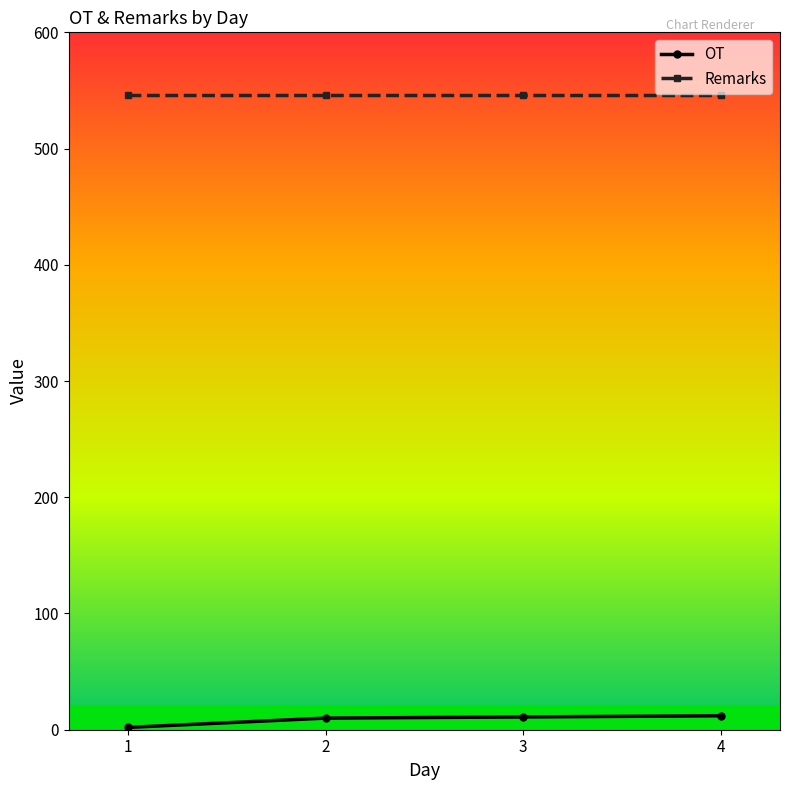

The value of Remarks at 2 is 260. True or false?

False